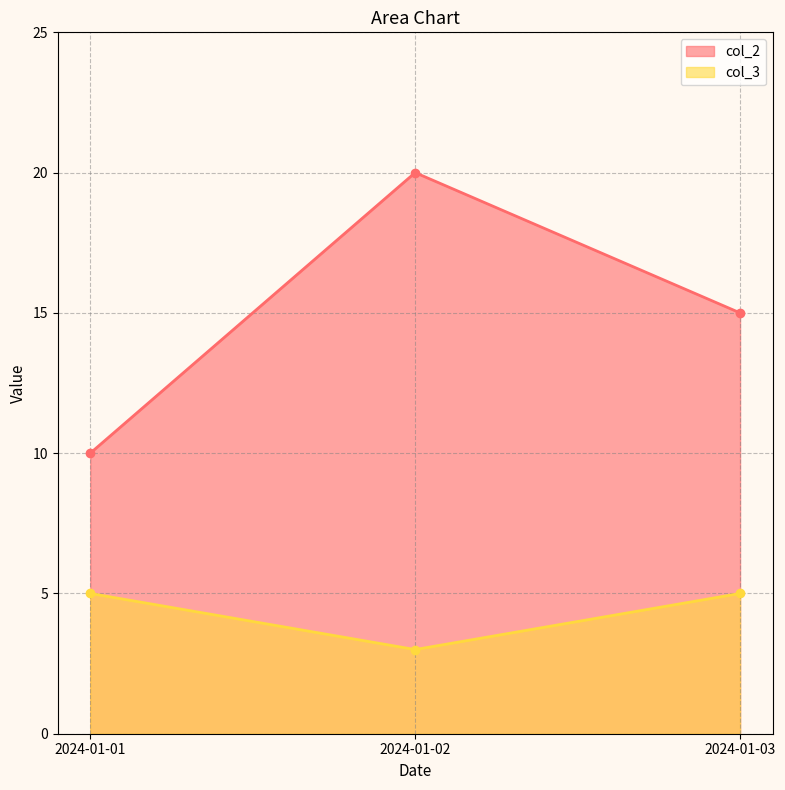

Is it true that col_3 equals 3 at 2024-01-02?

True